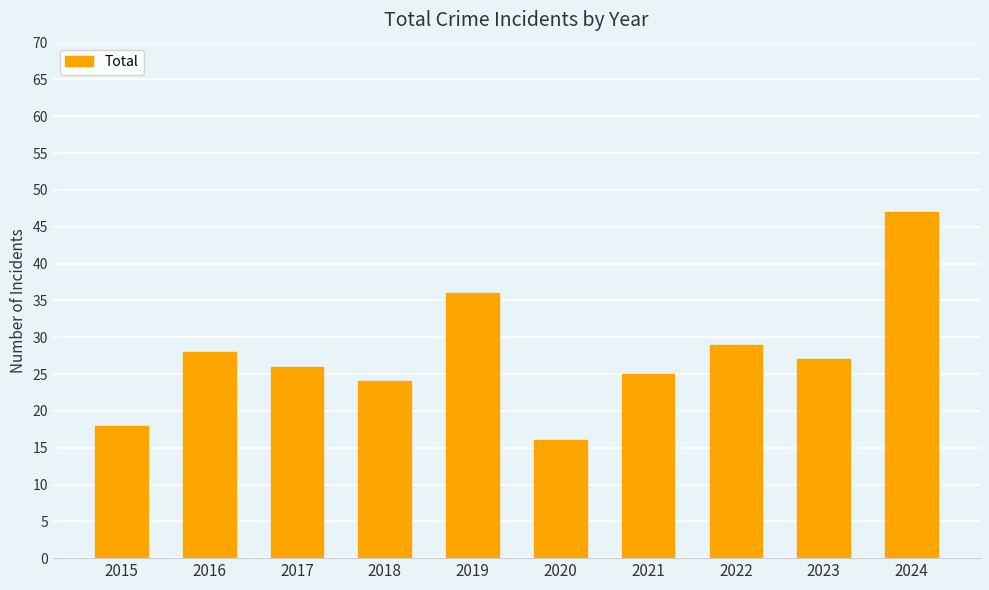

Approximately how many times larger is the value at 2019 compared to 2022?

1.2